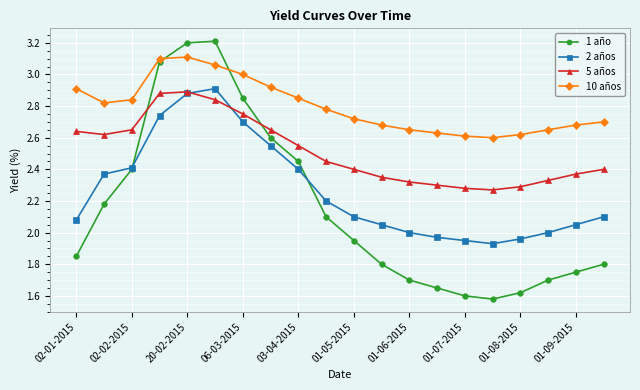

Which series ends up on top after the final intersection of 2 años and 5 años?

5 años